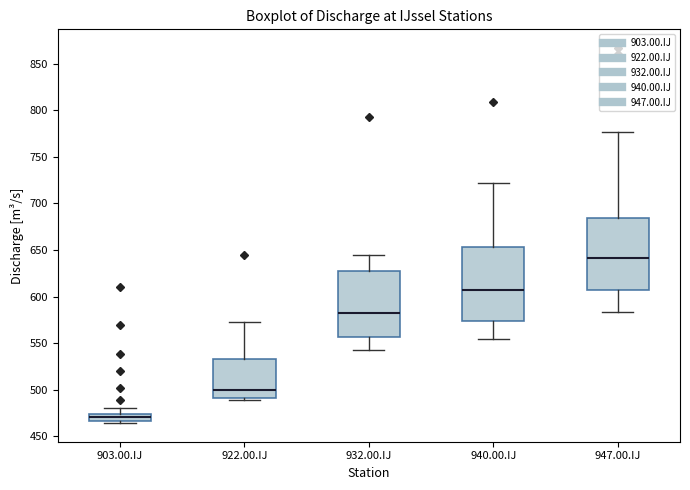

Which box has the lowest median line?

903.00.IJ